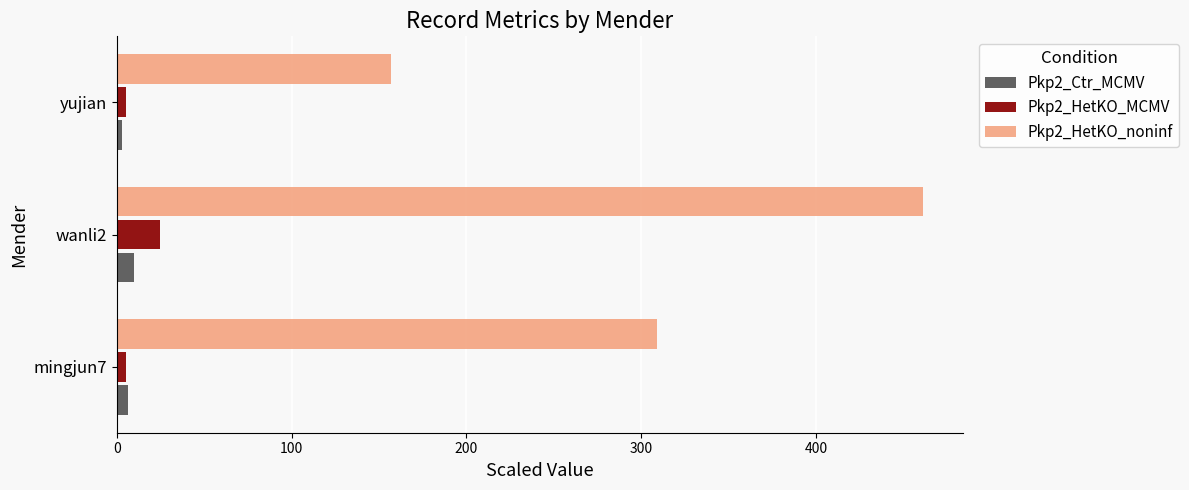

How many values in the Pkp2_HetKO_noninf series are below 309?

1